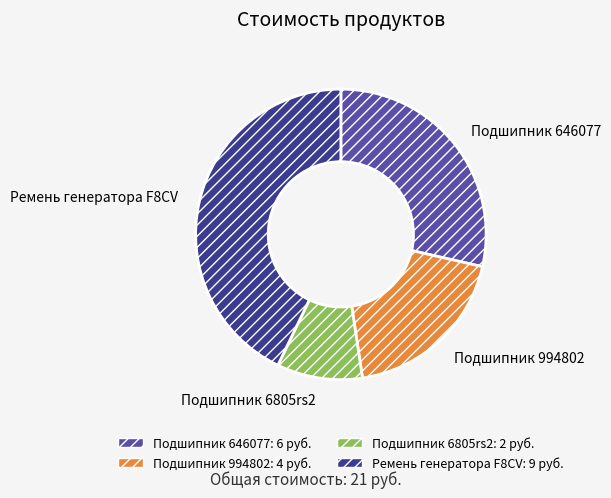

Is Ремень генератора F8CV the majority of the pie?

No